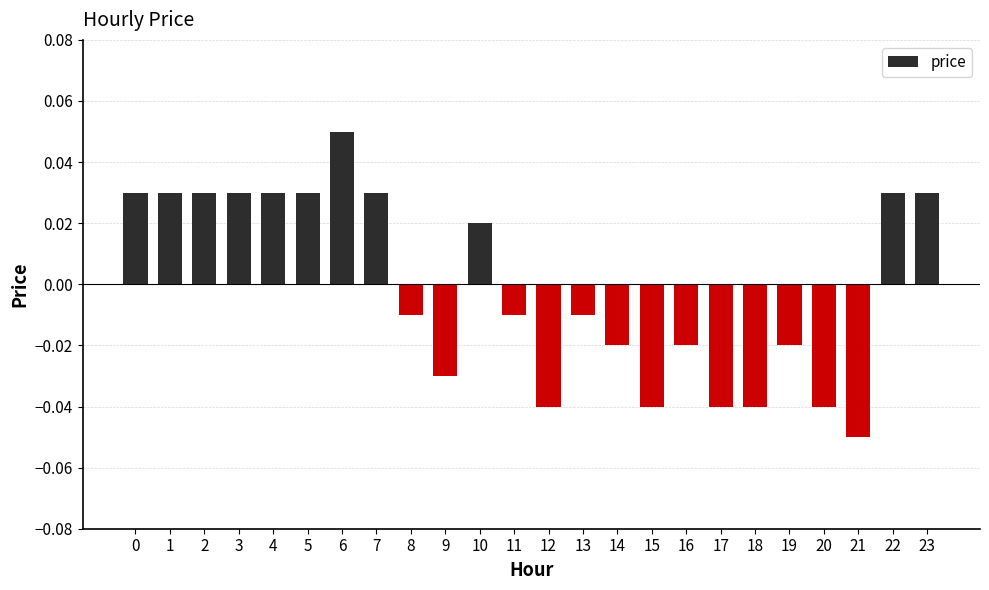

Which category has the lowest value across all series?

21